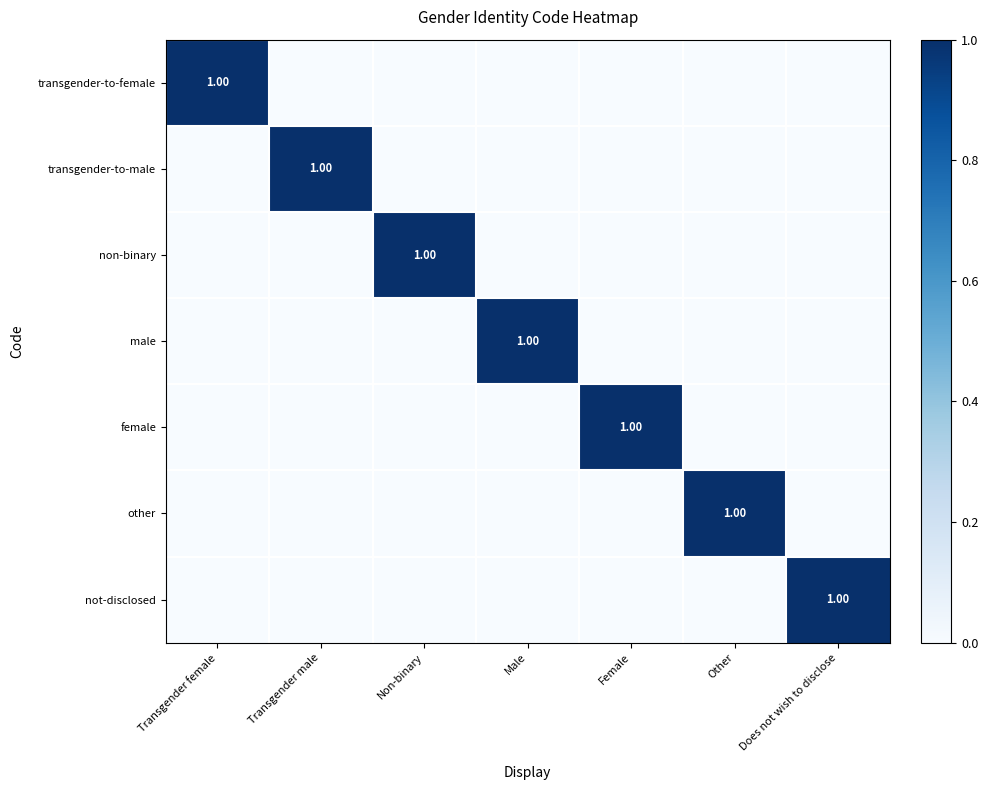

What is the spread (max minus min) of values at Female?

1